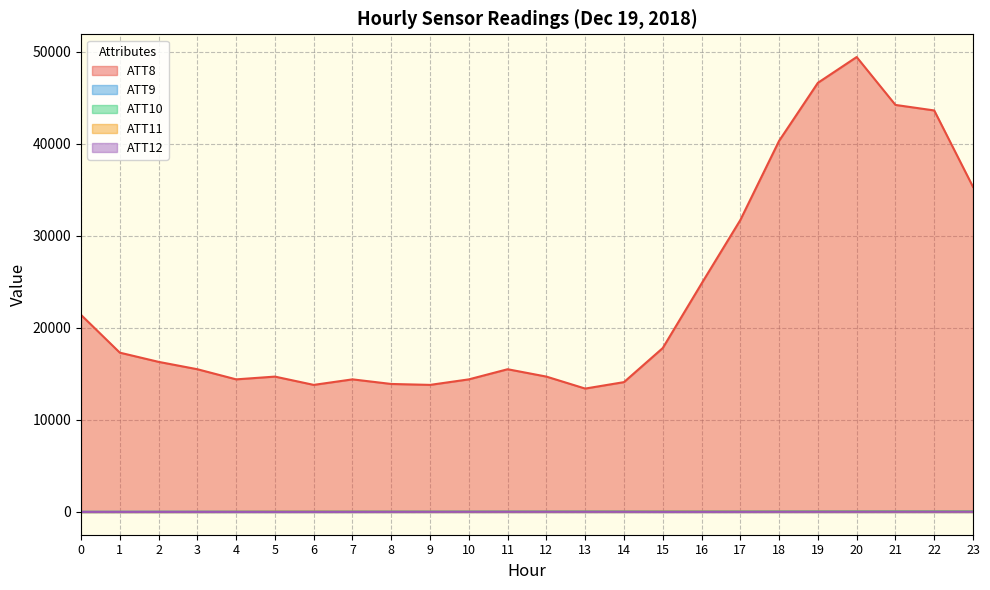

Is it true that ATT12 equals 12.7 at 14?

True